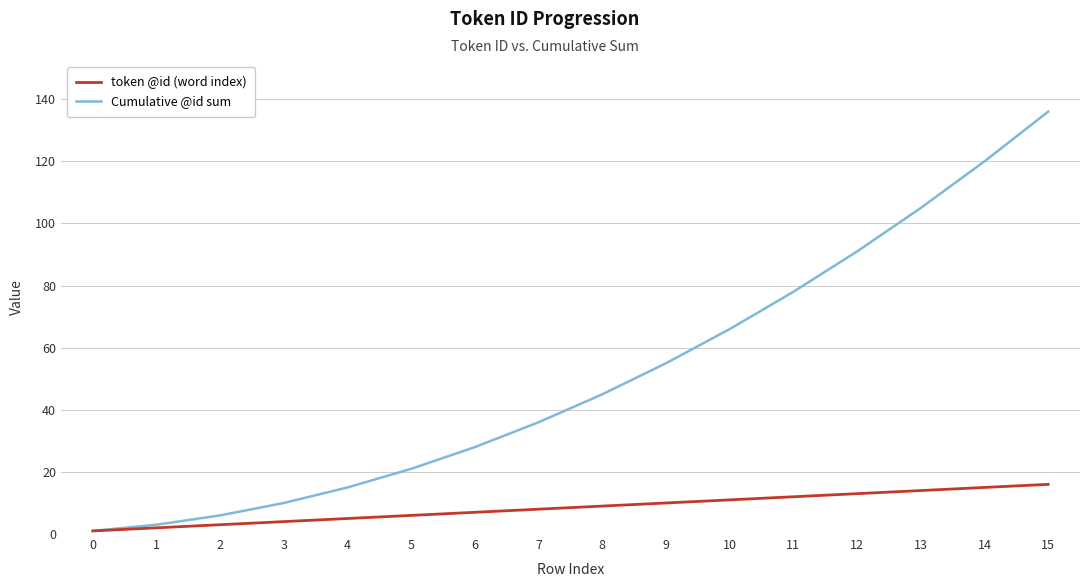

What is the total value across all series at 10?

77